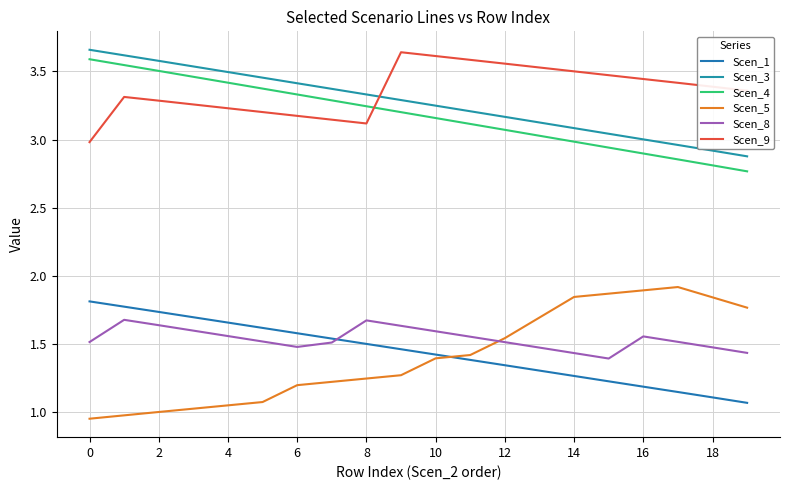

True or false: Scen_9 and Scen_5 intersect in this chart.

False